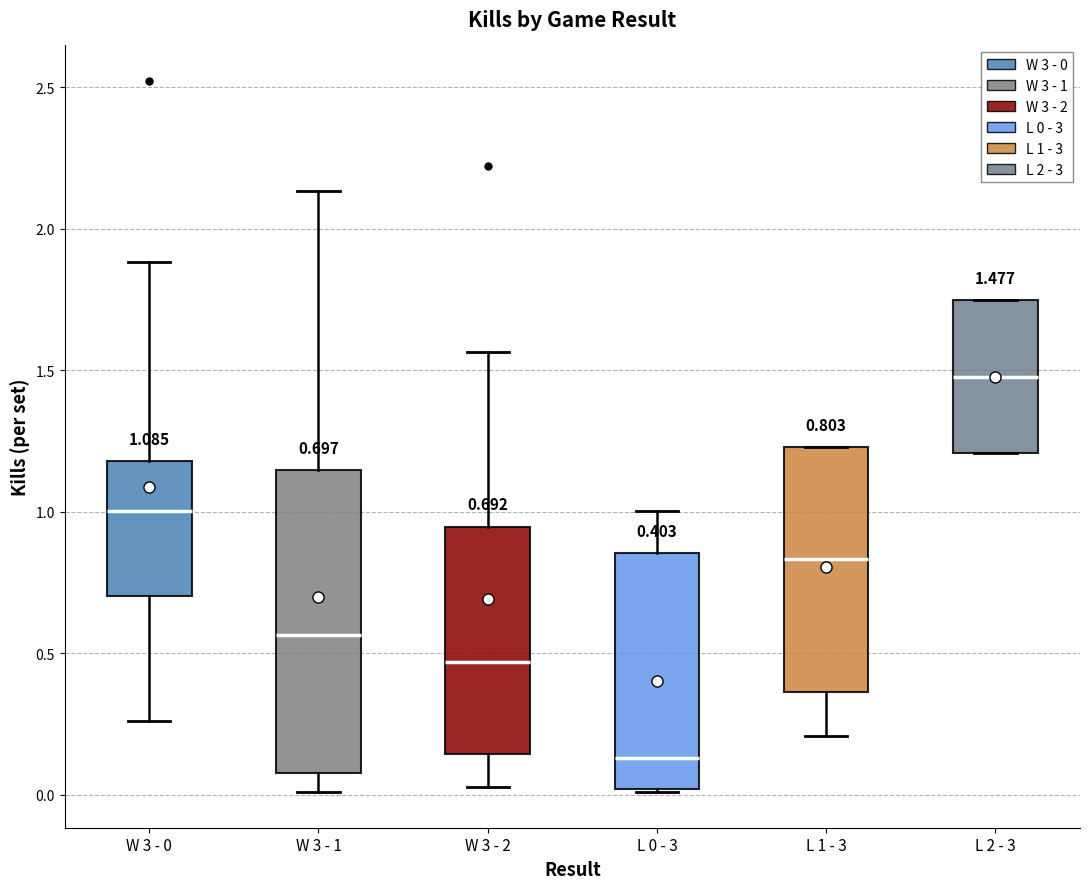

Which box has the highest median line?

L 2 - 3